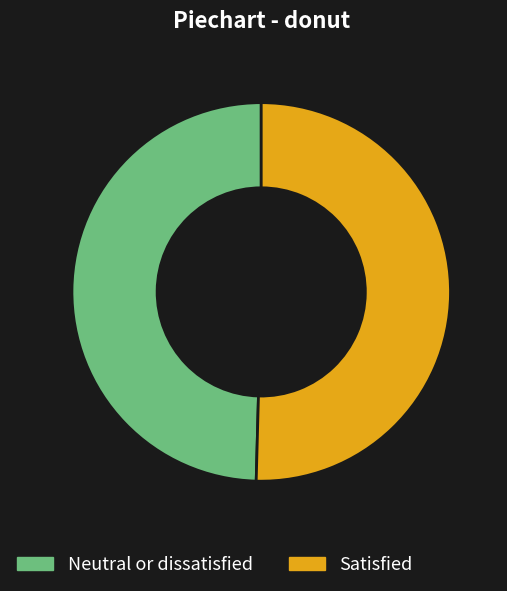

Rank the categories by value from highest to lowest.

Satisfied, Neutral or dissatisfied